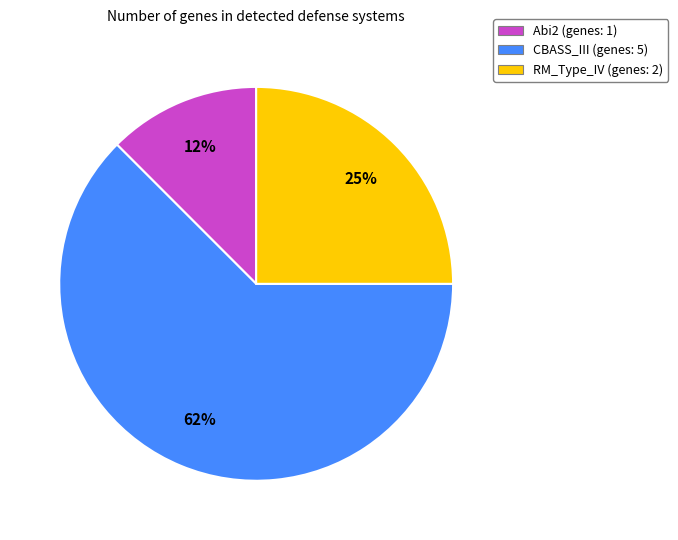

How many segments does this pie chart have?

3